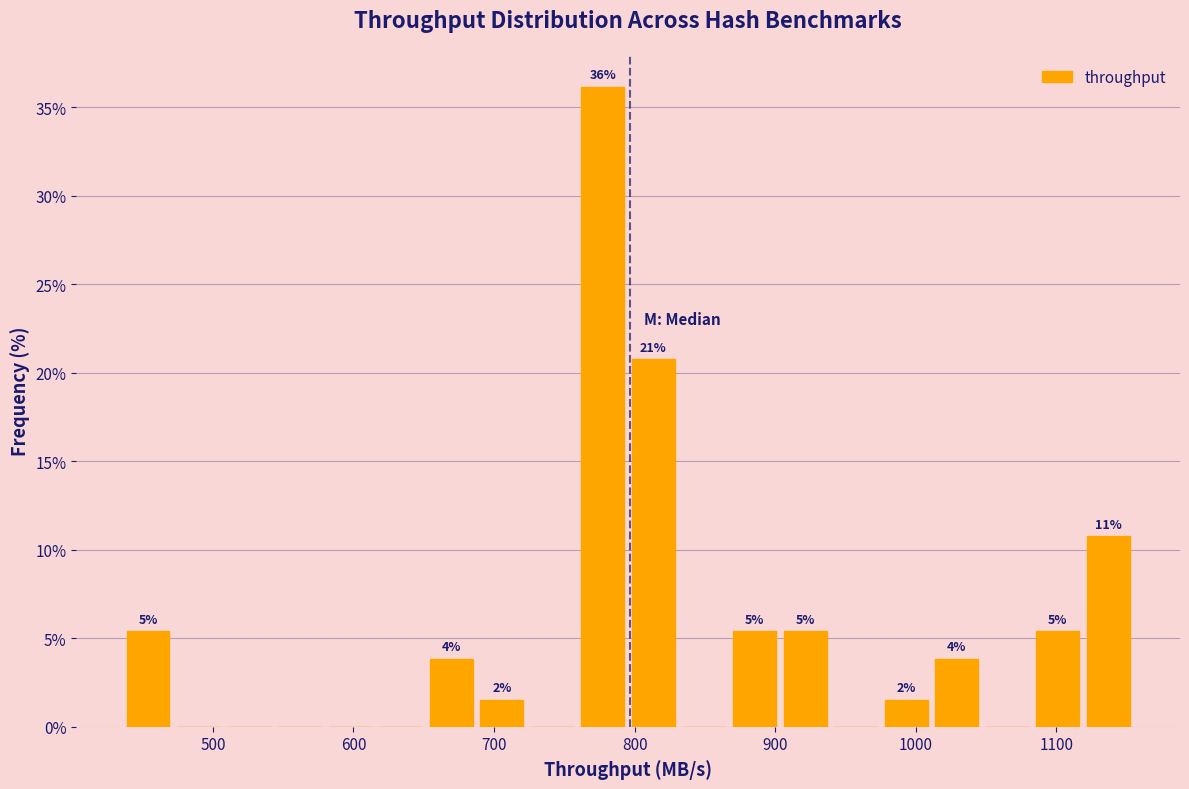

Read against the x-axis, roughly where is the centre of the tallest bar?

780